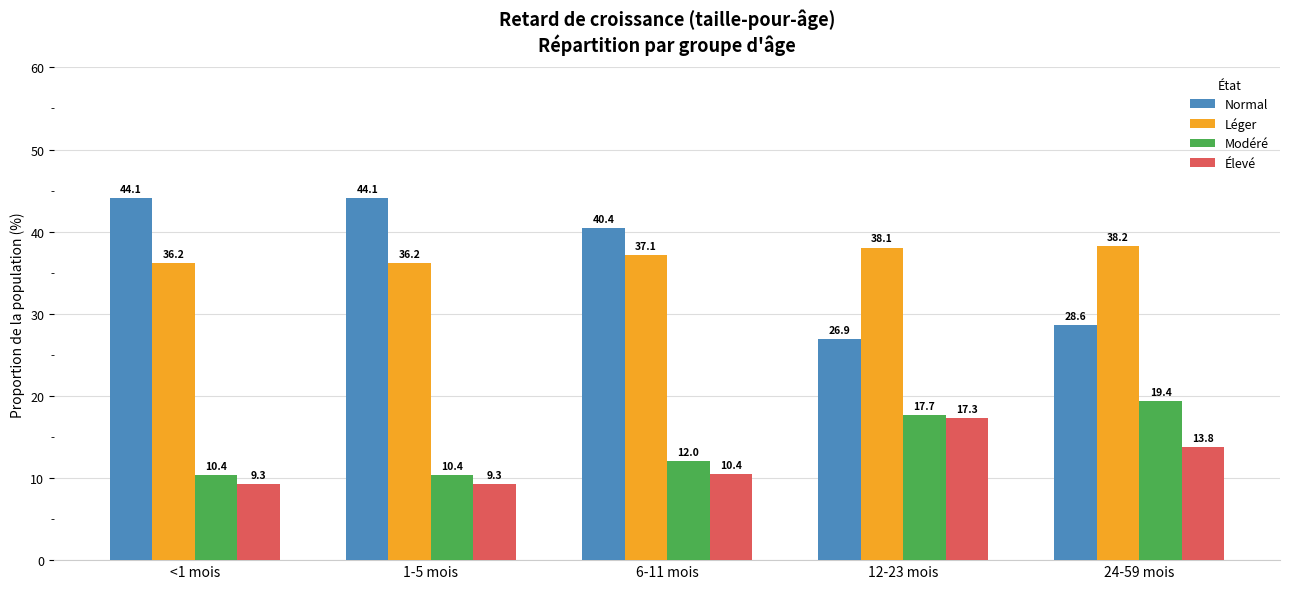

What is the label of the 2nd bar from the left?

1-5 mois